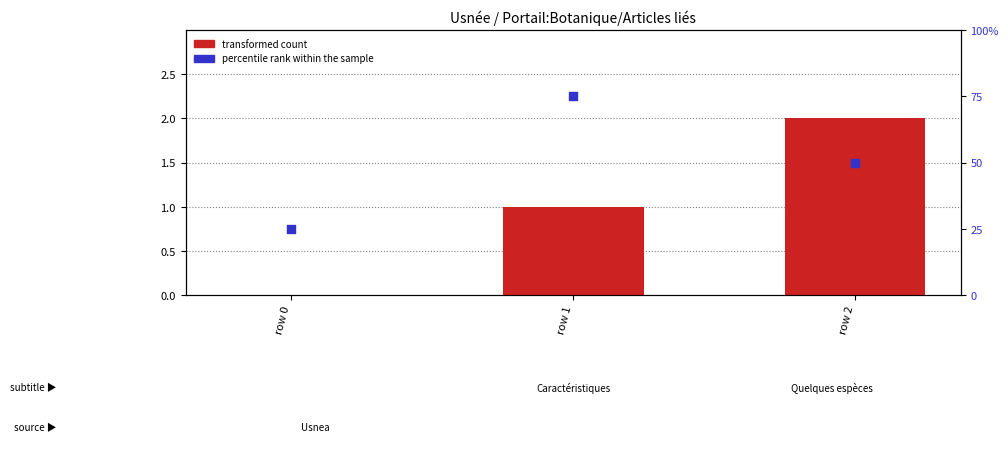

Which series contains the highest Y value?

percentile rank within the sample